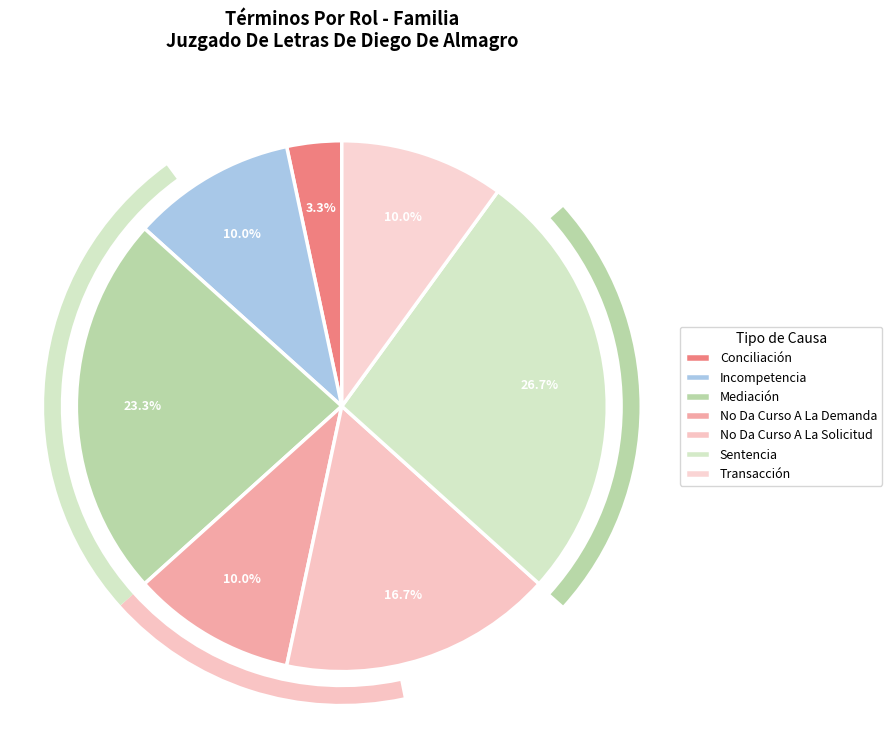

To the nearest percent, what portion does Conciliación represent?

3%